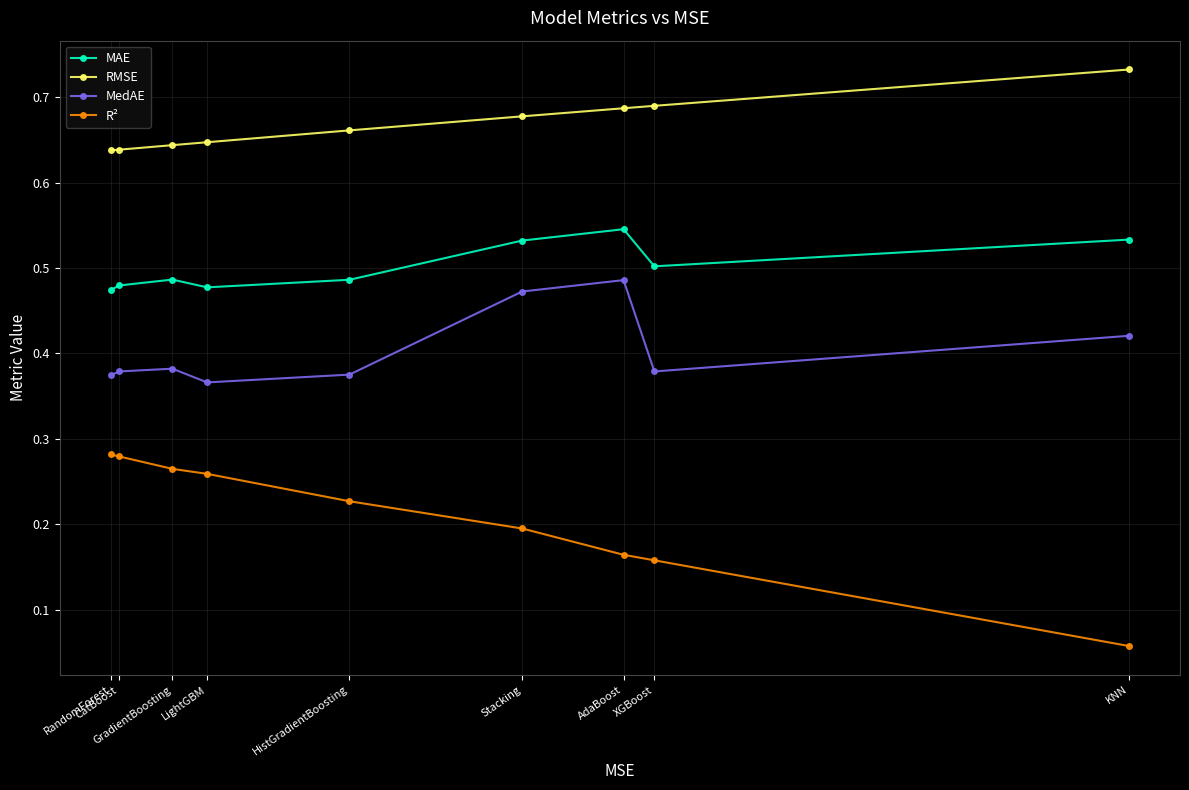

Which series has the largest total across all categories?

RMSE